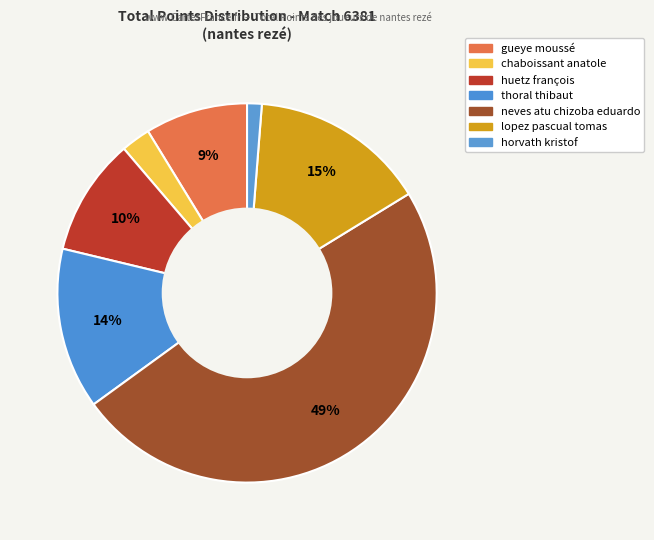

How many slices are in this pie chart?

7